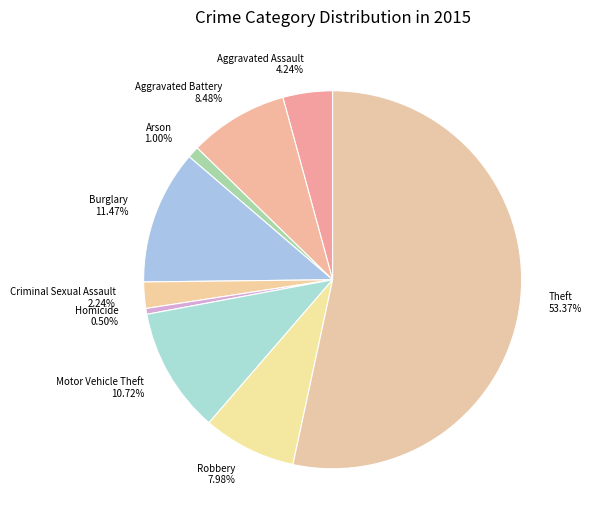

The Burglary slice represents 26% of the pie. True or false?

False